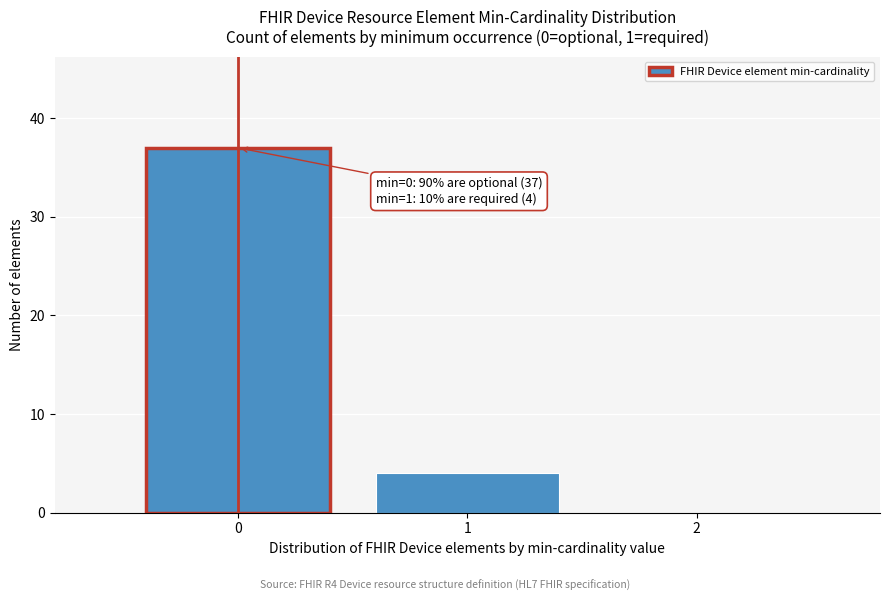

Reading left to right, what are all the values shown in this chart?

0=37	1=4	2=0